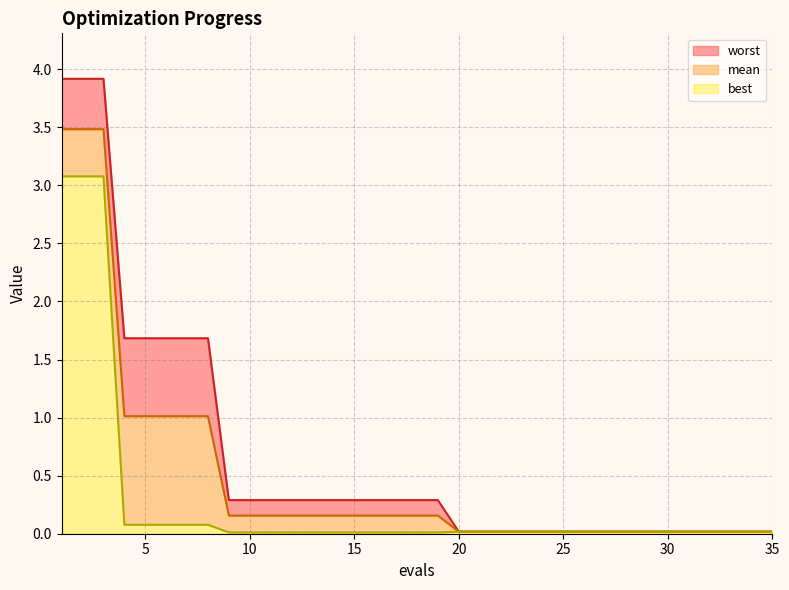

True or false: best has more than 1 interior local peaks.

False